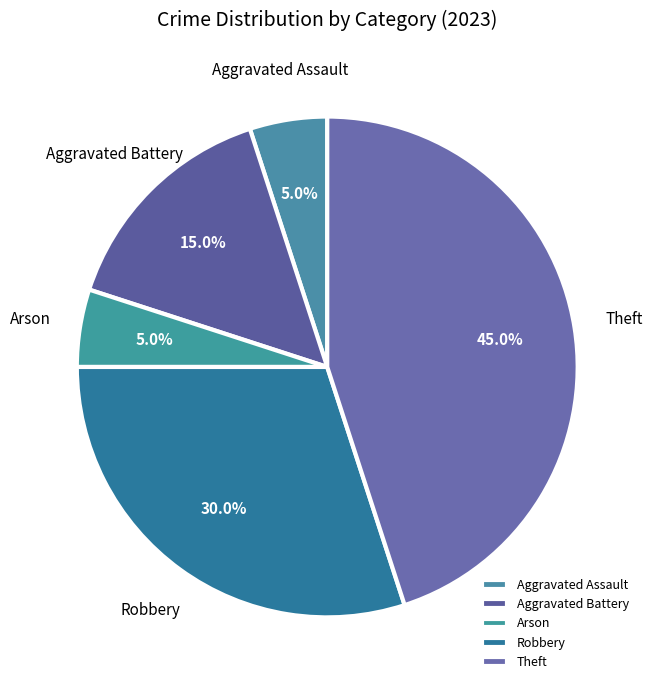

True or false: Arson accounts for 5% of the total.

True